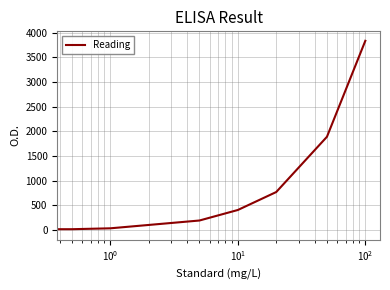

What is the difference between the second highest and second lowest values?

1873.6